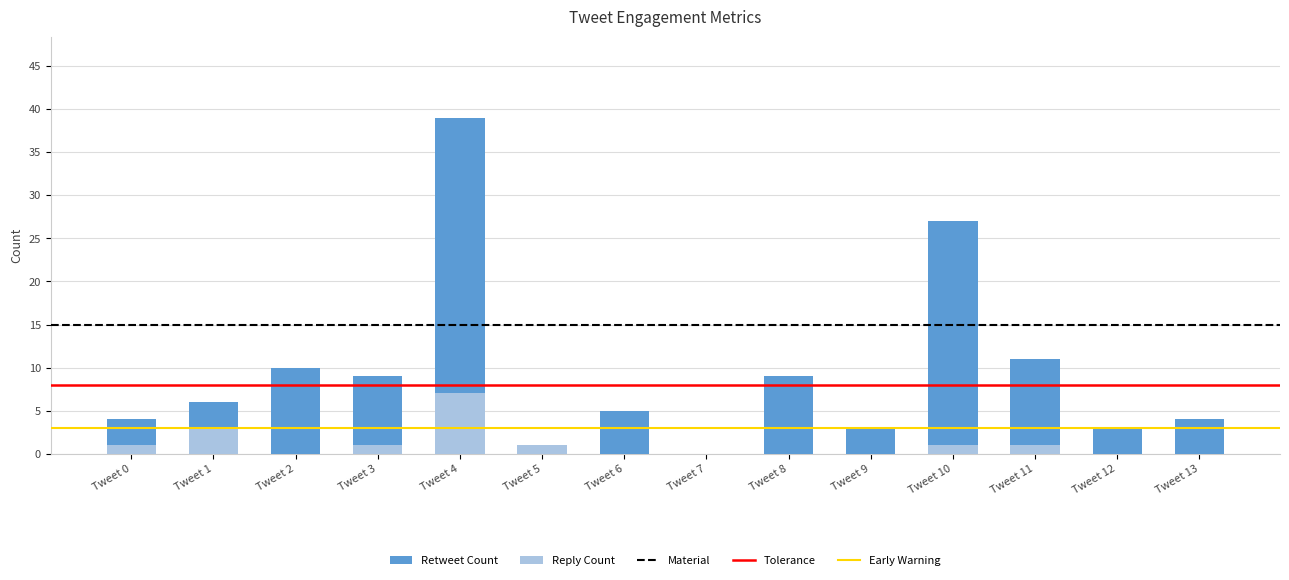

Does the chart contain any negative values?

No